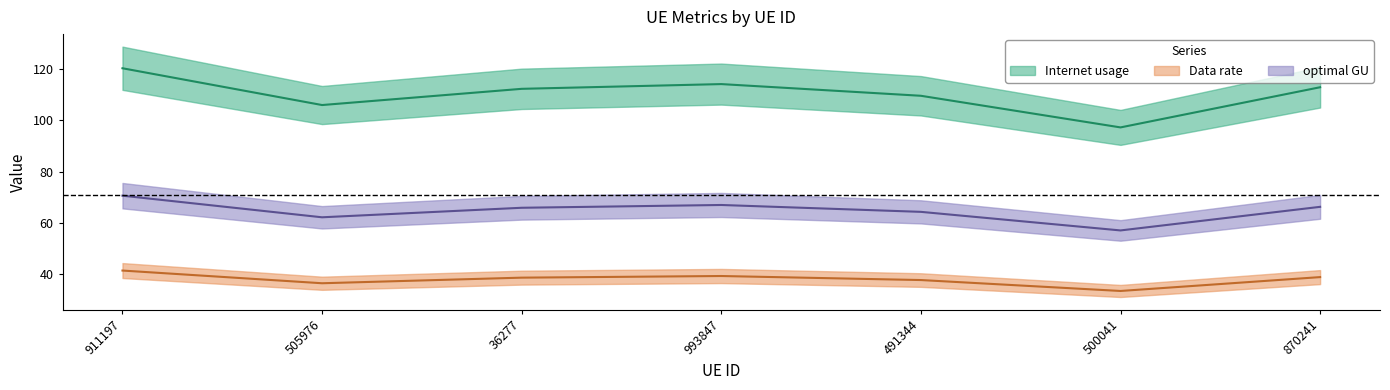

List the series in order of their peak value, highest first.

Internet usage, optimal GU, Data rate